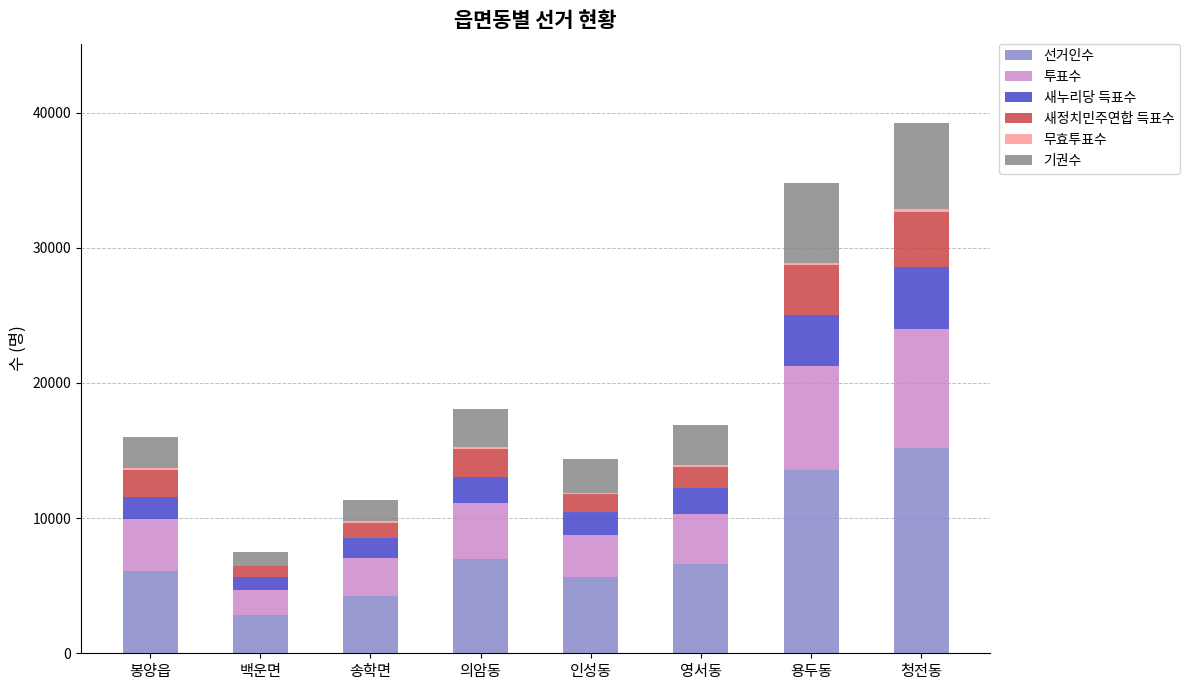

The 선거인수 series shows 3710 at 의암동. True or false?

False